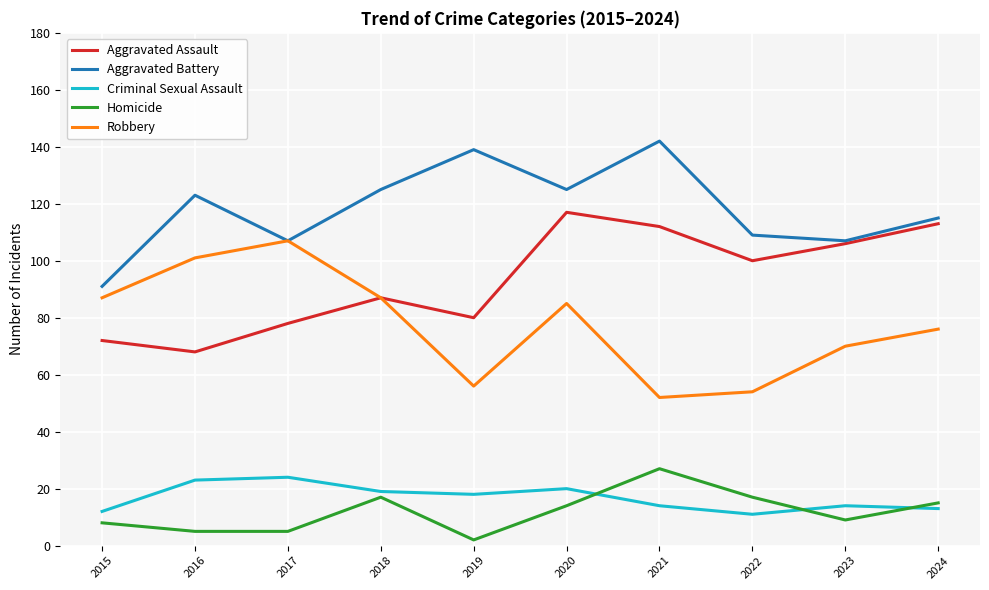

What are all the series names shown in the legend?

Aggravated Assault, Aggravated Battery, Criminal Sexual Assault, Homicide, Robbery